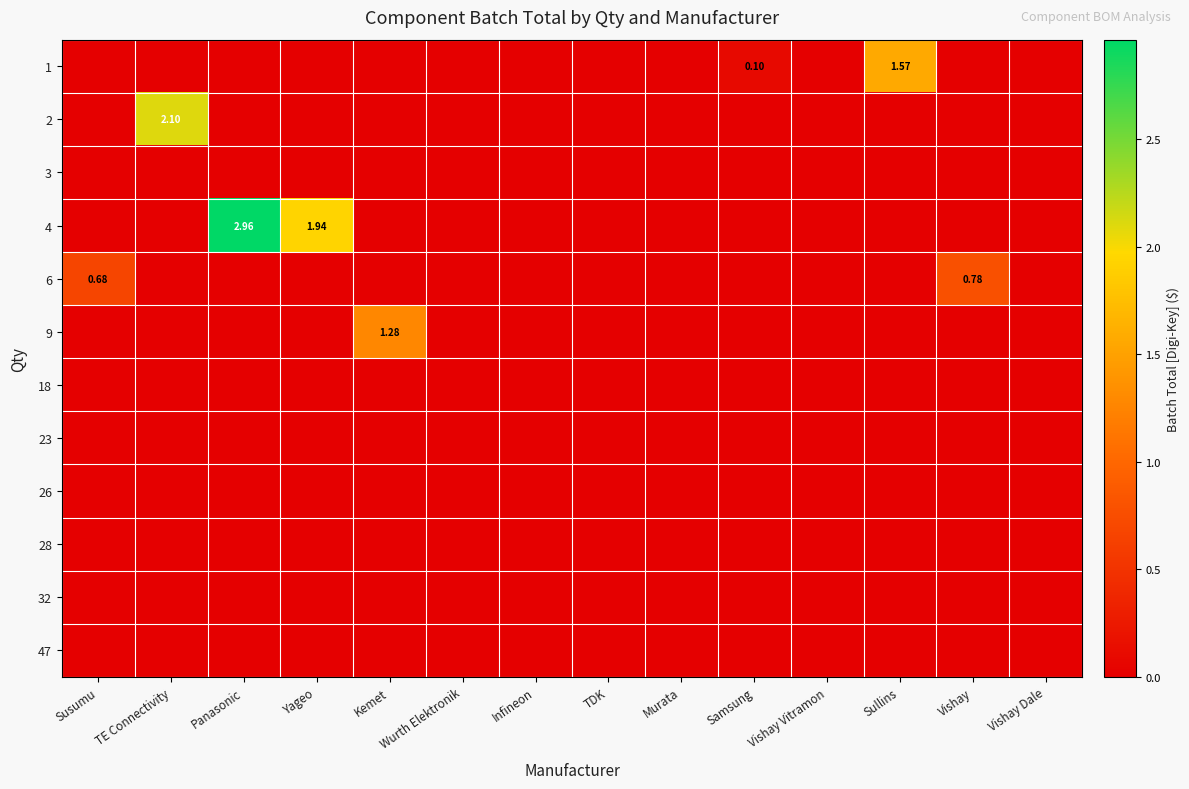

Which category has the highest value across all series?

Panasonic